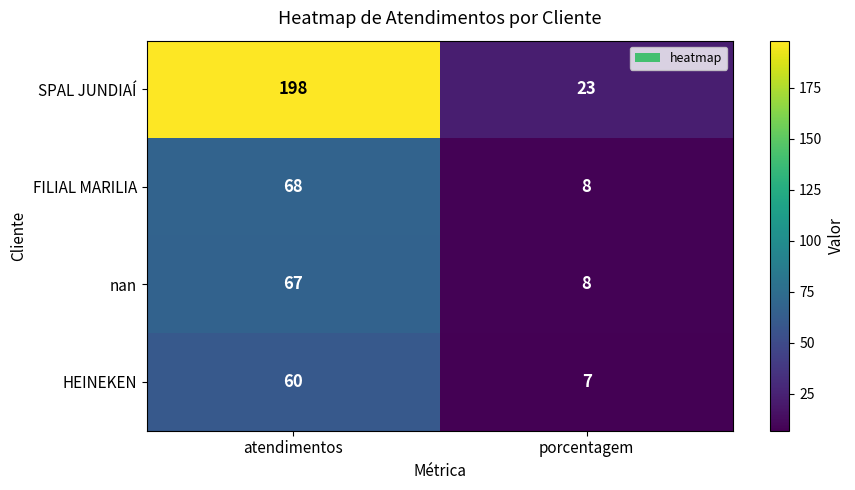

Read the SPAL JUNDIAÍ value at atendimentos, to the nearest 5.

200